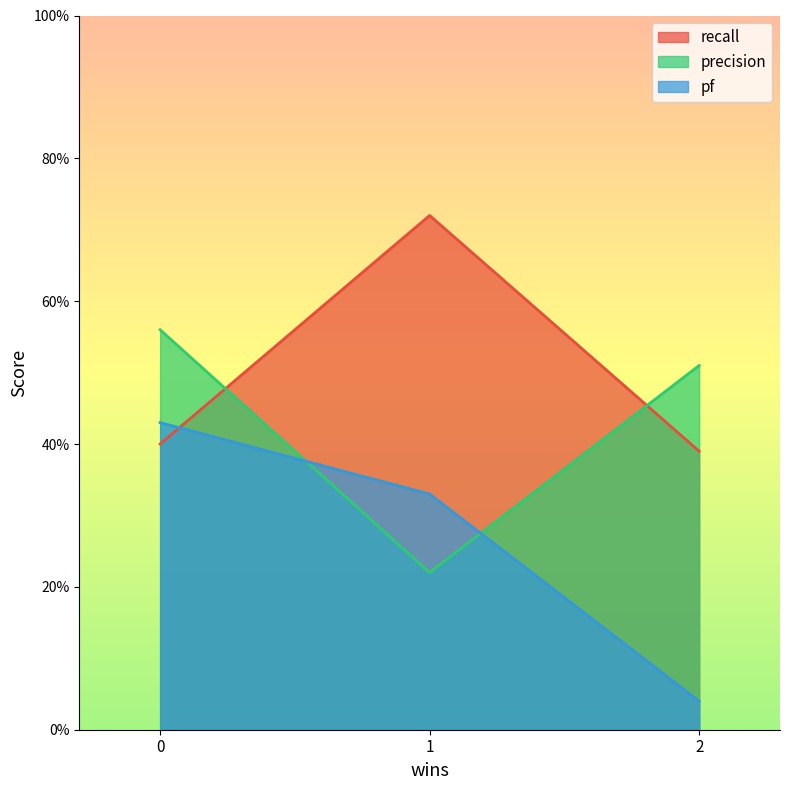

How many lines are shown in the chart?

3